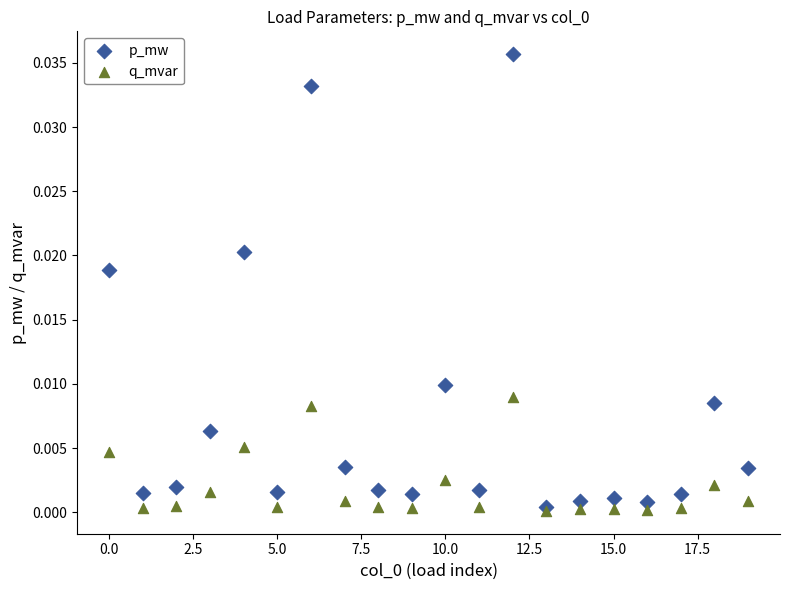

Which series has the widest spread of Y values?

p_mw